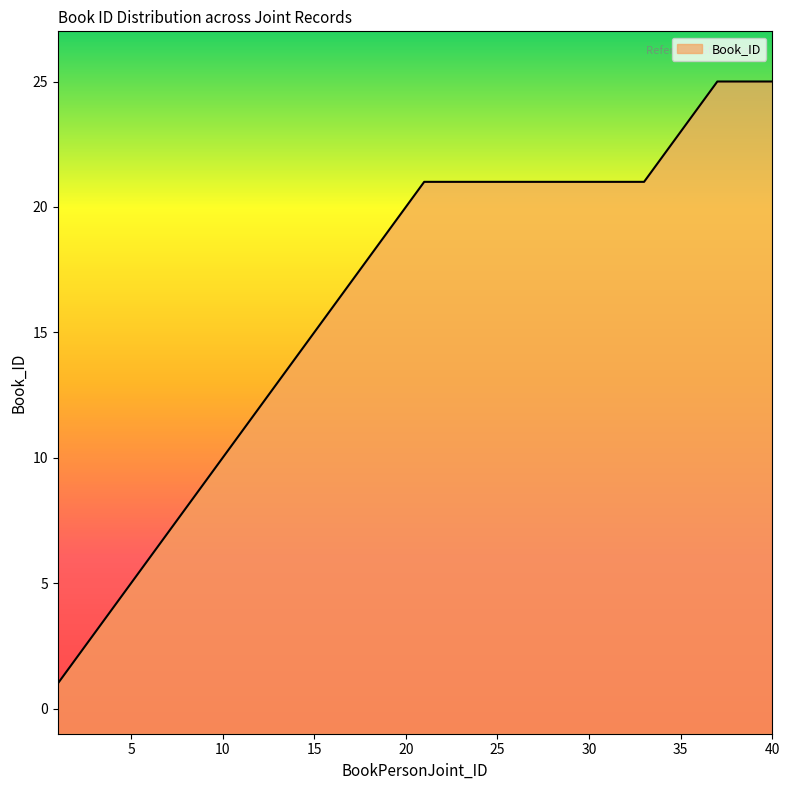

What is the sum of the values at 30.0 and 9.0?

30